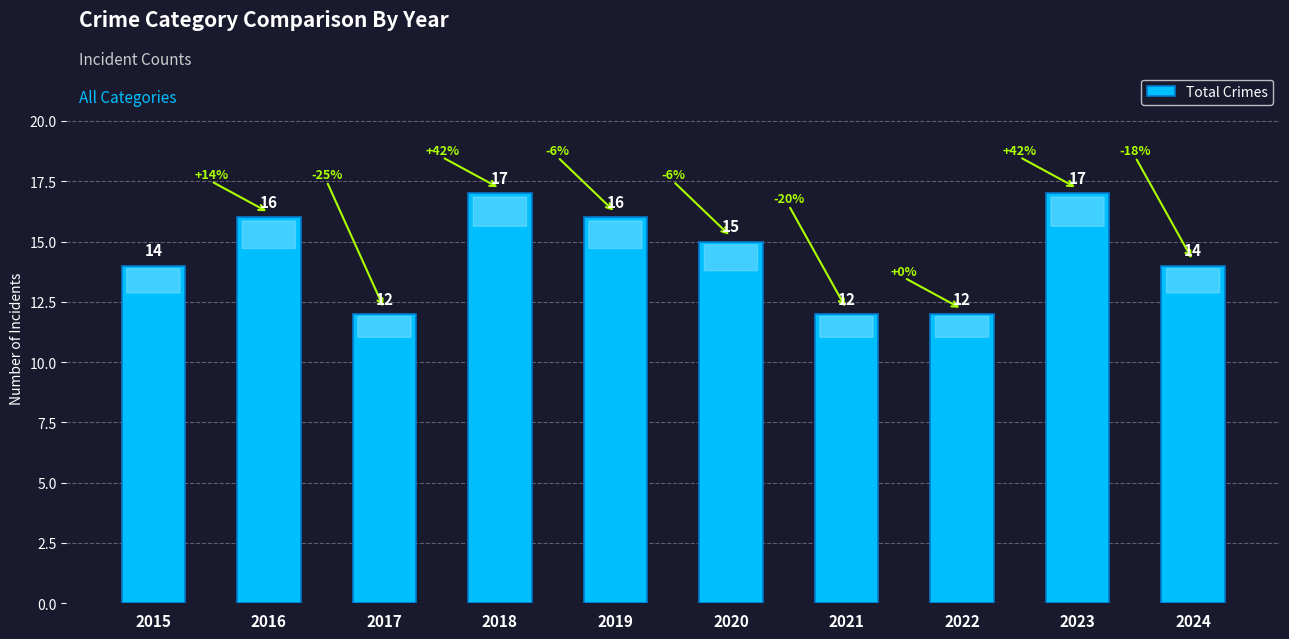

What is the value of the 1st bar from the left?

14